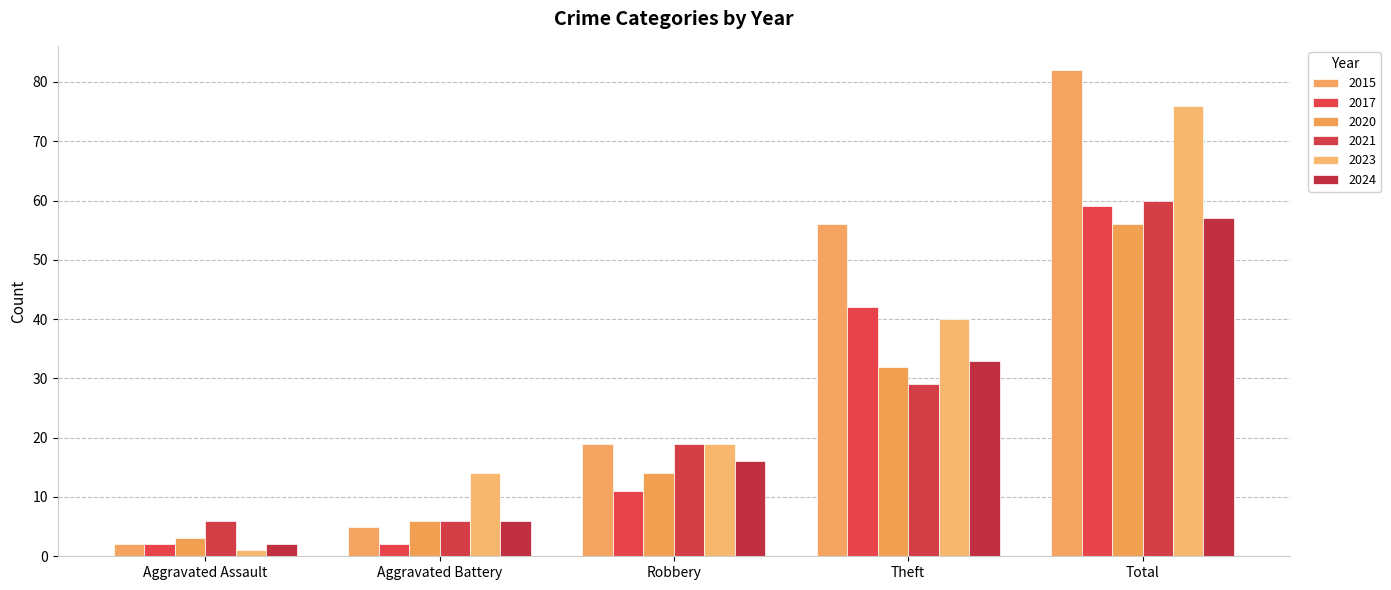

Is the value of 2023 at Theft greater than the value of 2015 at Robbery?

Yes